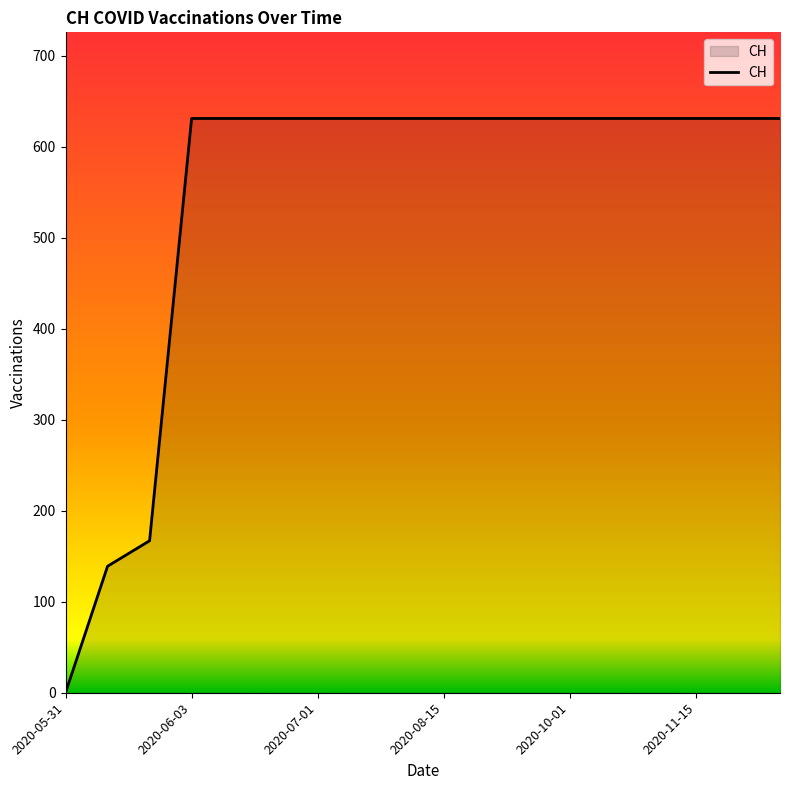

What is the maximum value shown in the chart?

631